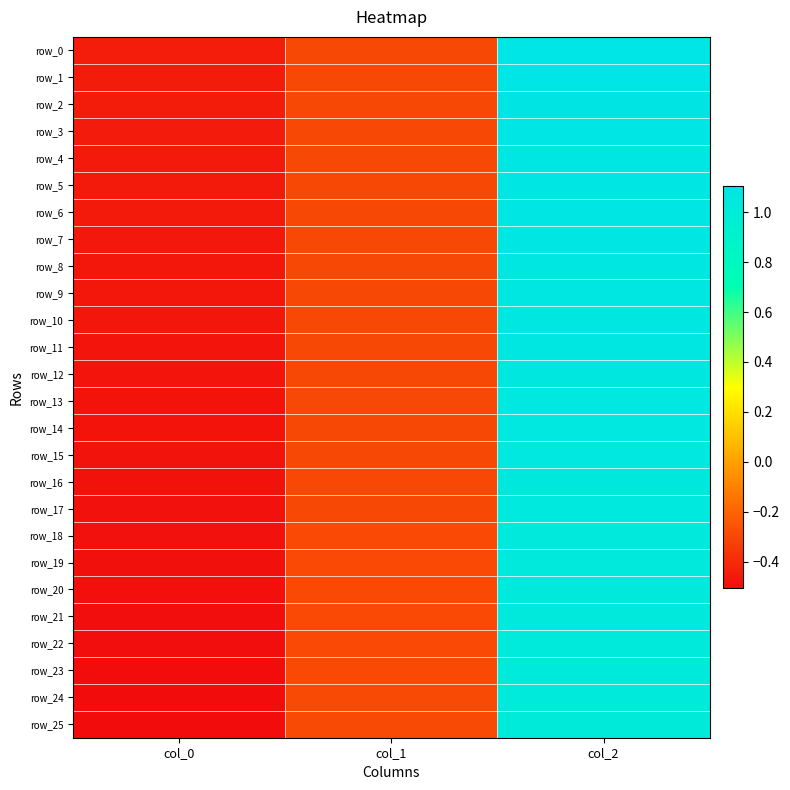

At how many categories does at least one series exceed 0?

1